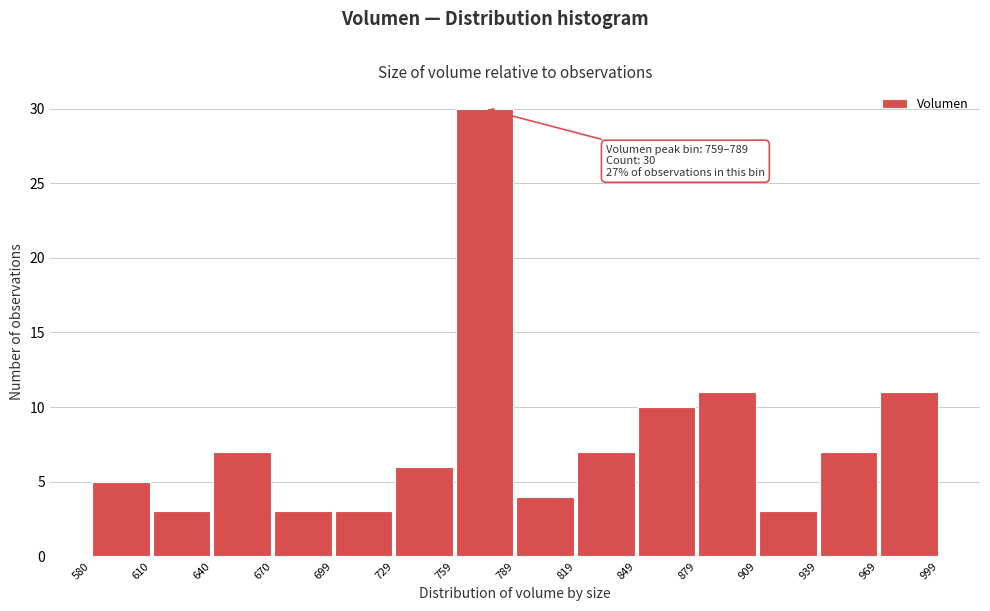

Over which range of the x-axis is the bar tallest?

759 to 789